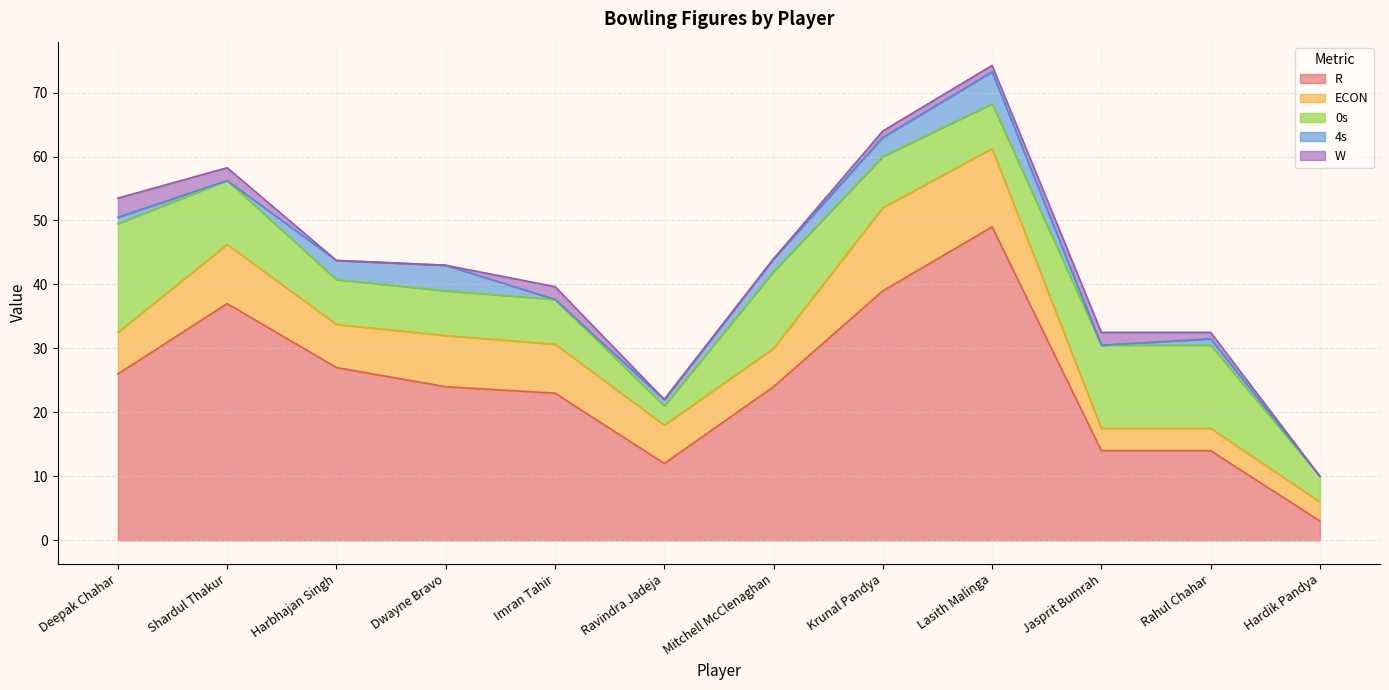

At how many categories does at least one series exceed 37?

2